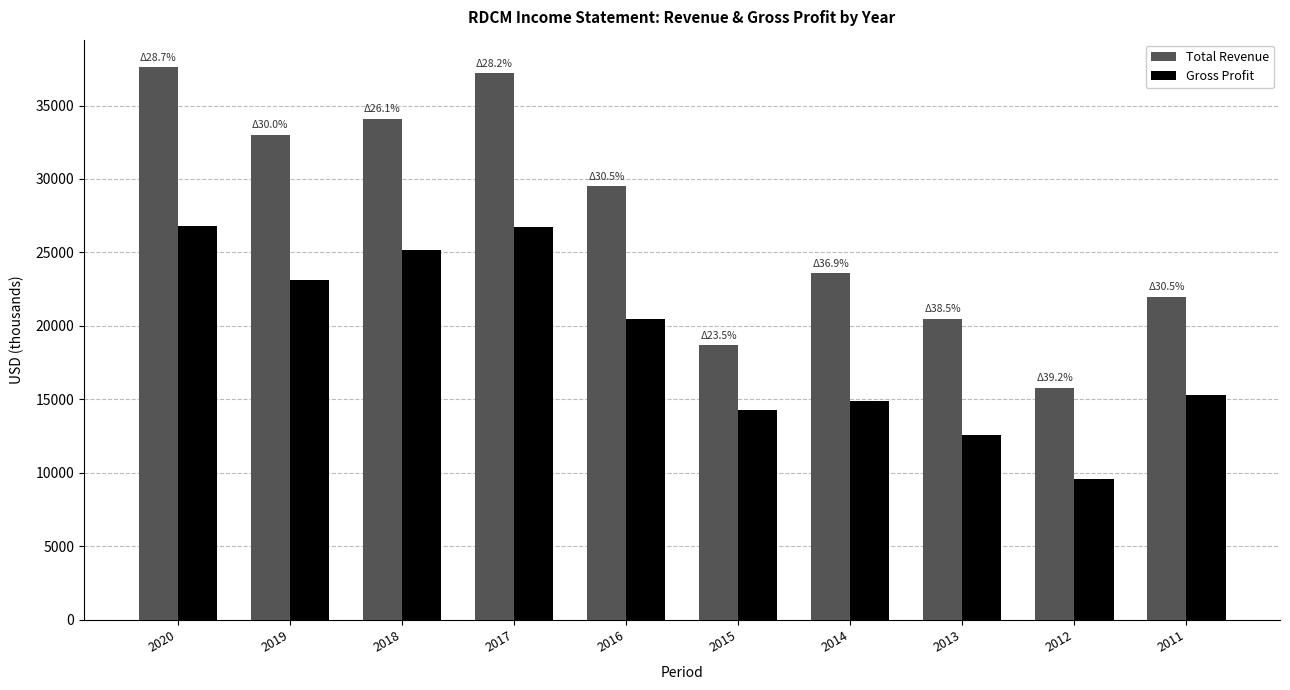

The value of Gross Profit at 2017 is 39644. True or false?

False